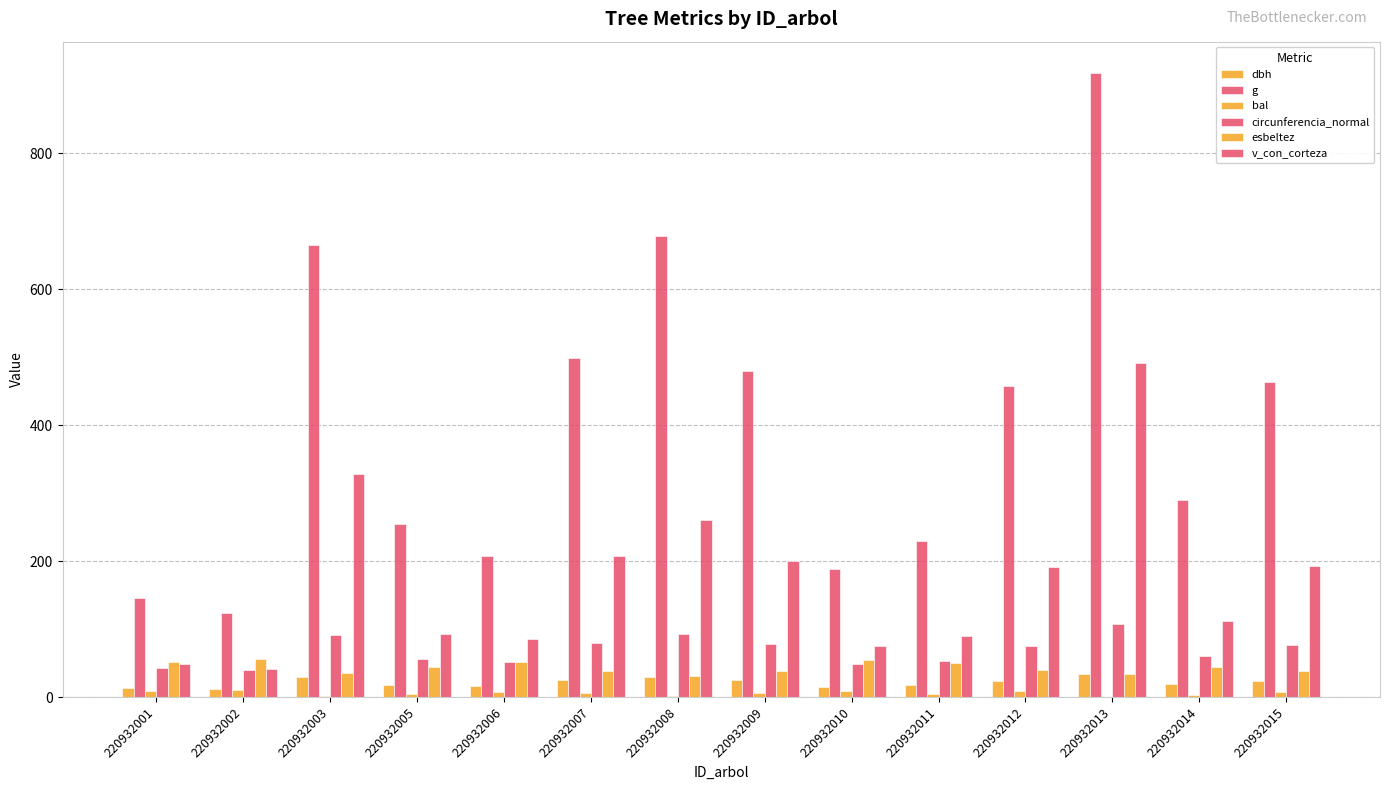

True or false: v_con_corteza has a value of 324.2 at 220932009.

False